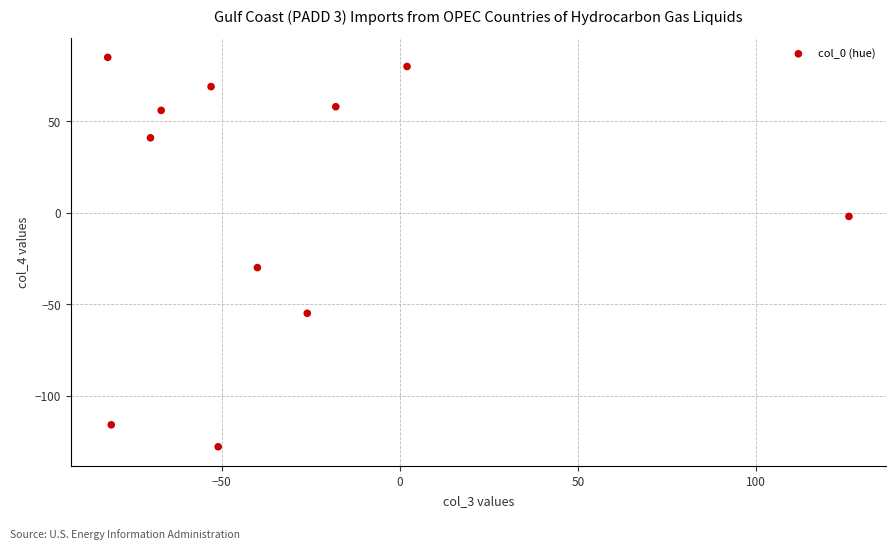

What Y value in the scatter plot is closest to -21?

-30